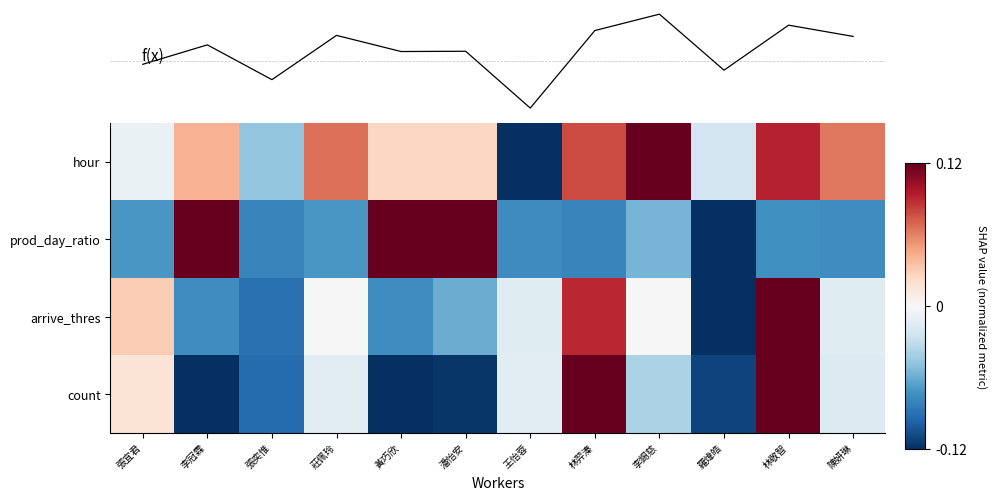

What is the smallest value displayed?

-0.1